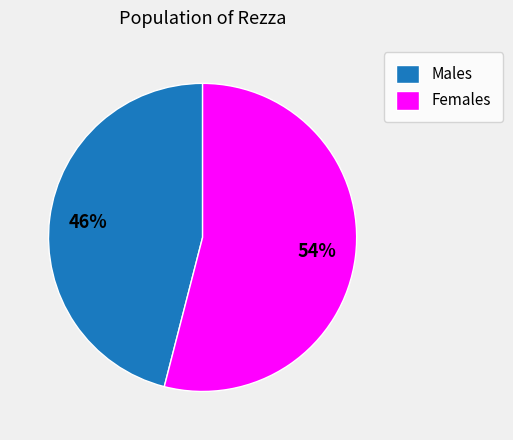

Which category has the smallest portion of the pie?

Males